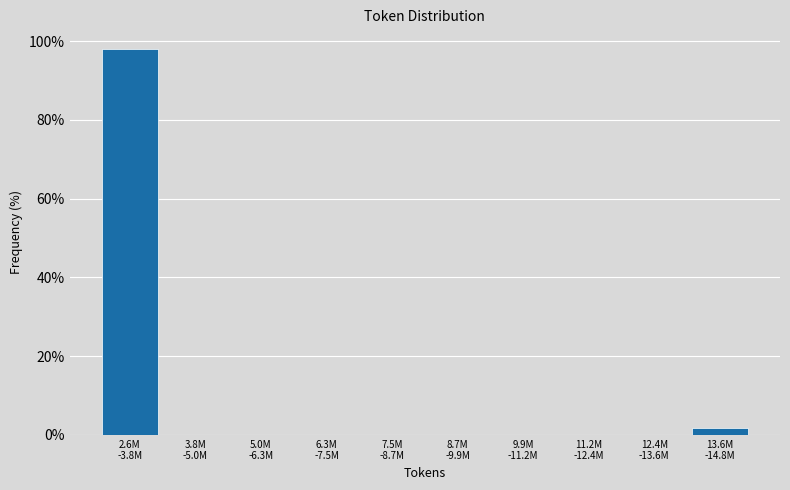

What is the maximum value shown in the chart?

98.1